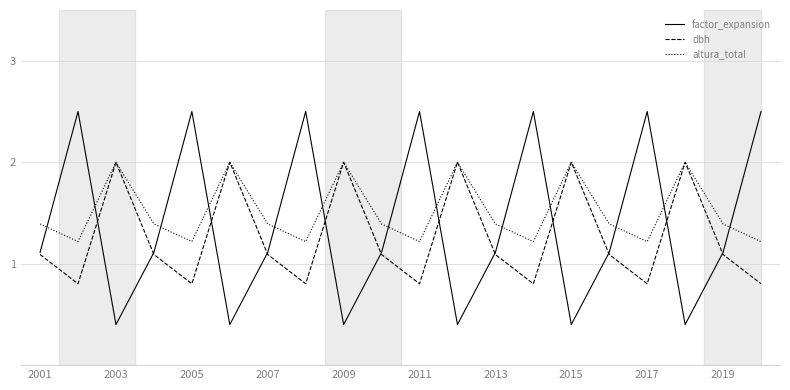

Which series has the largest range (max minus min)?

factor_expansion